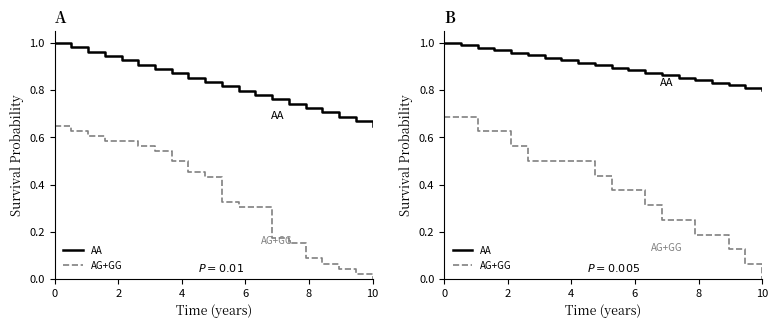

List the series in order of their peak value, lowest first.

AG+GG, AA